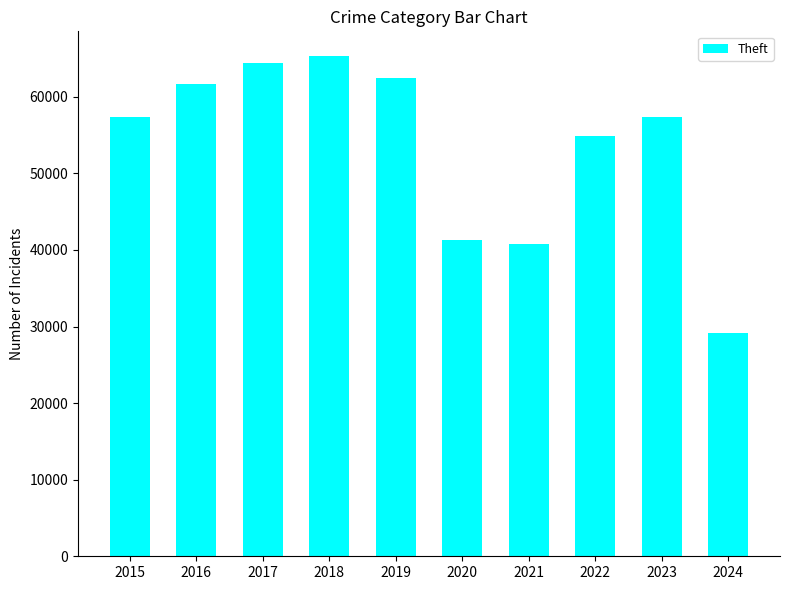

What is the sum of the values at 2023 and 2019?

119901